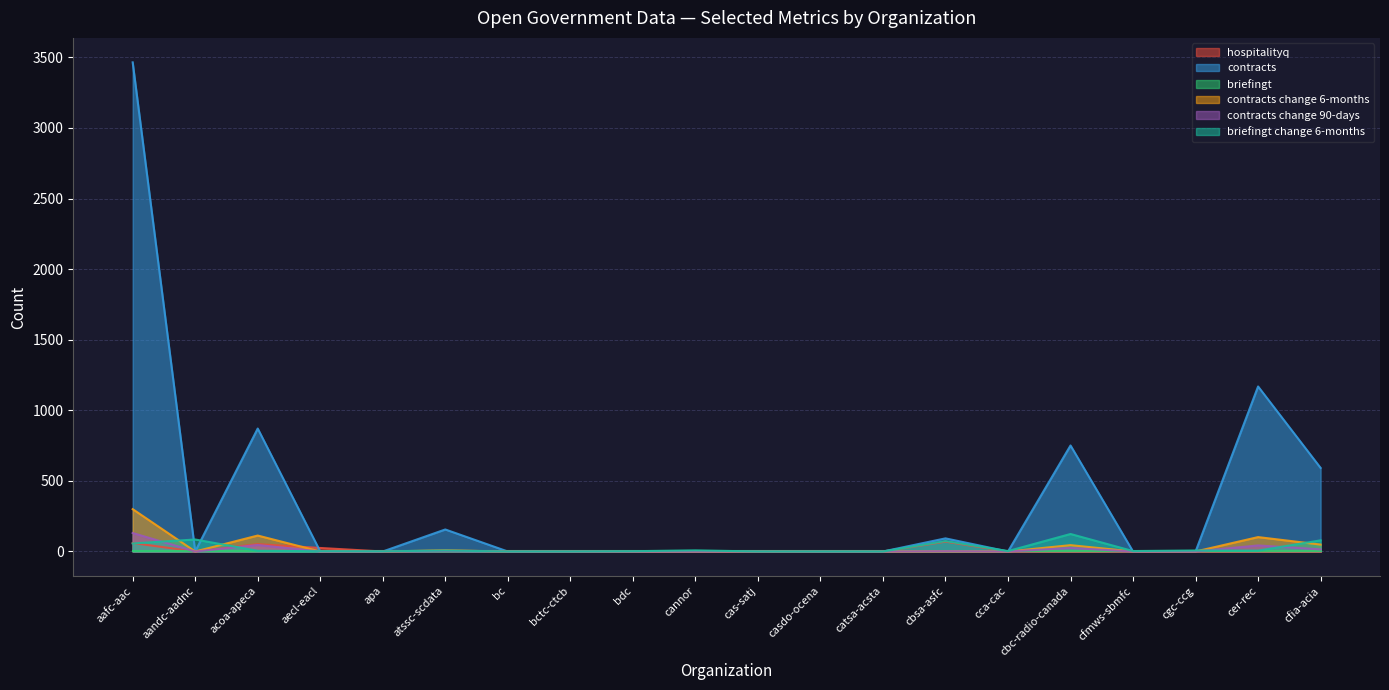

How many series are shown in this chart?

6